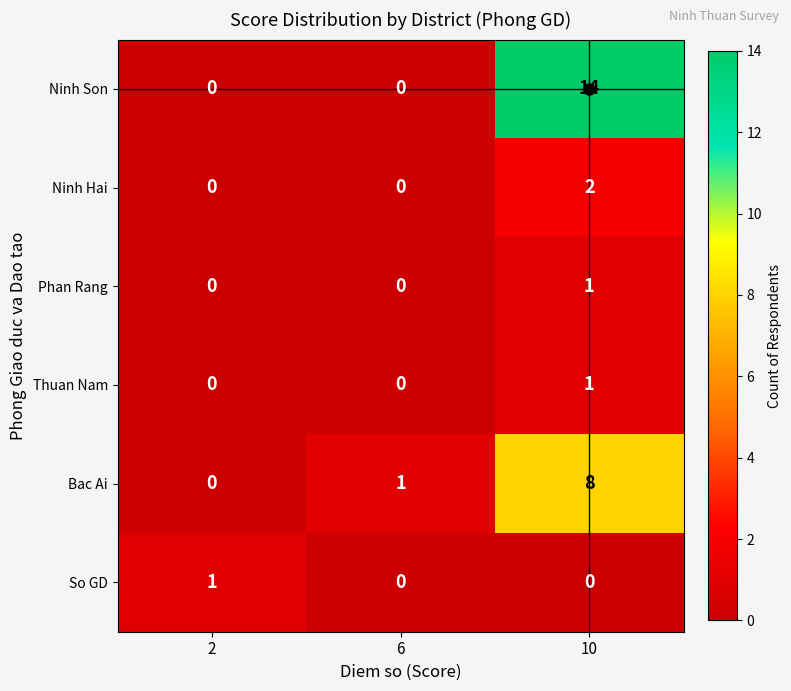

At how many categories does at least one series exceed 11?

1